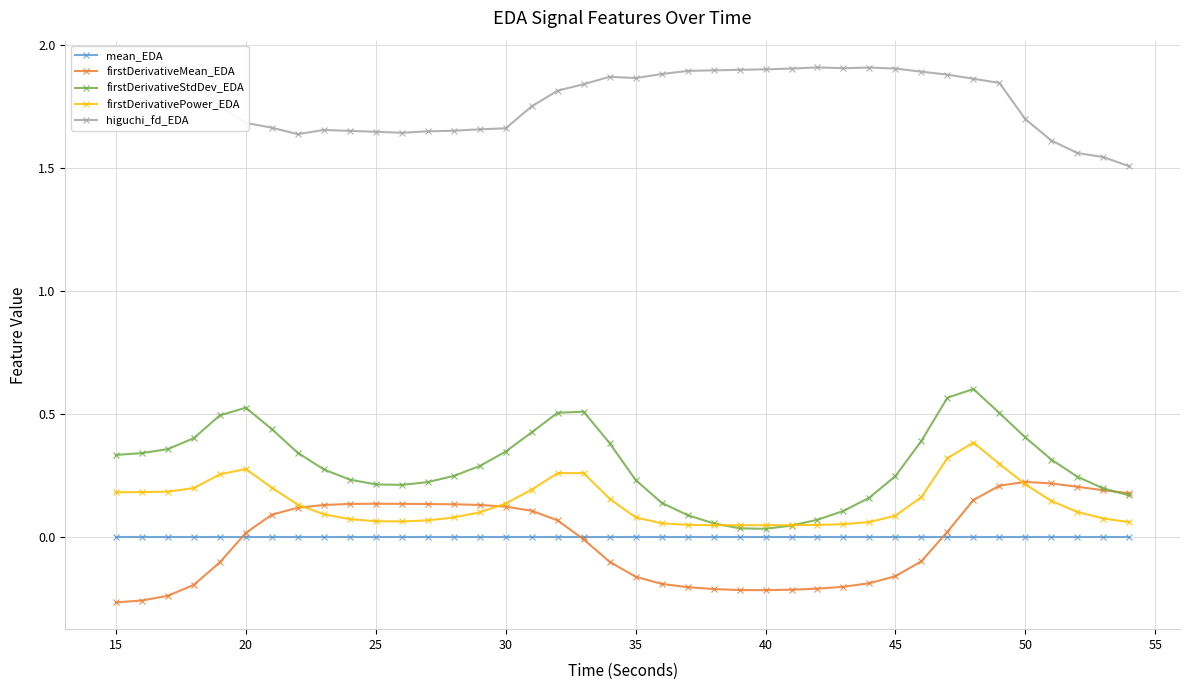

True or false: higuchi_fd_EDA and firstDerivativePower_EDA intersect in this chart.

False